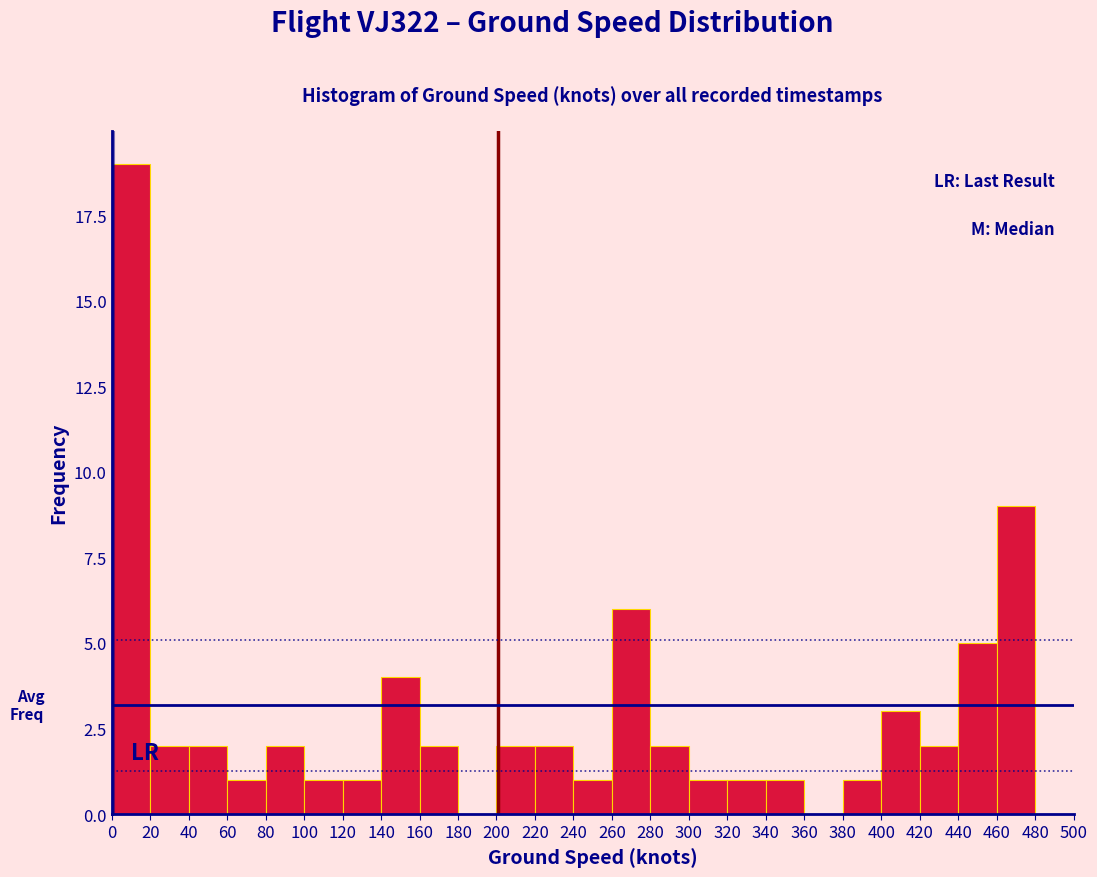

Which range on the x-axis has the tallest bar?

0 to 20